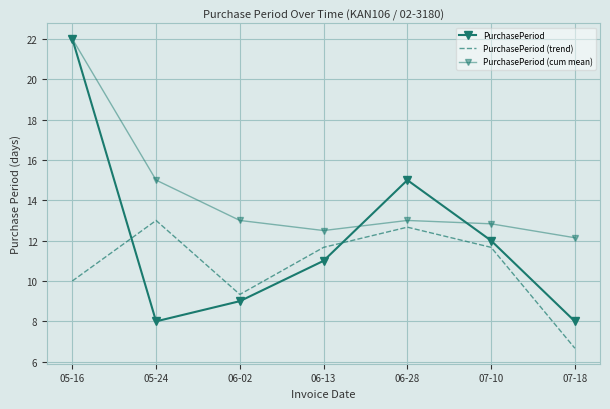

True or false: PurchasePeriod (trend) has a value of 8.9 at 07-18.

False